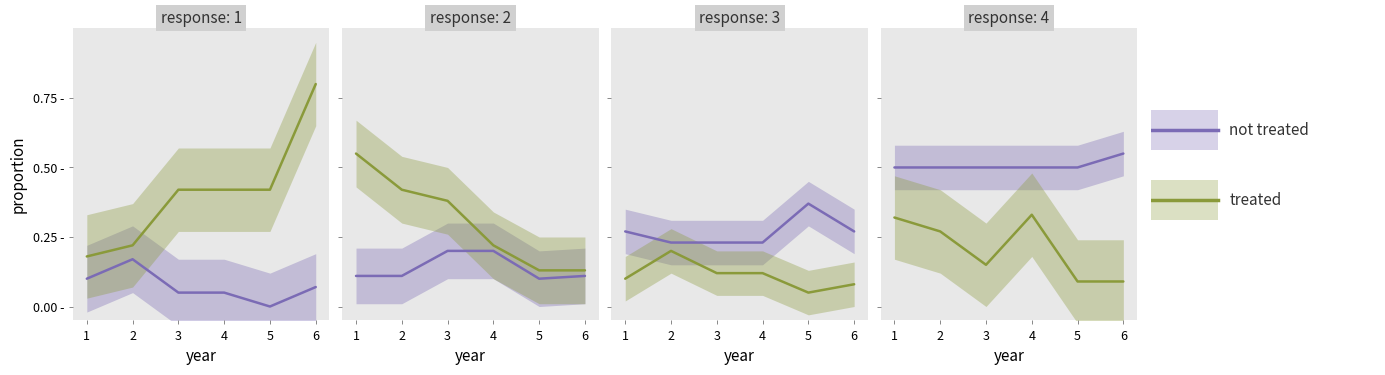

True or false: treated and not treated cross at least once.

False